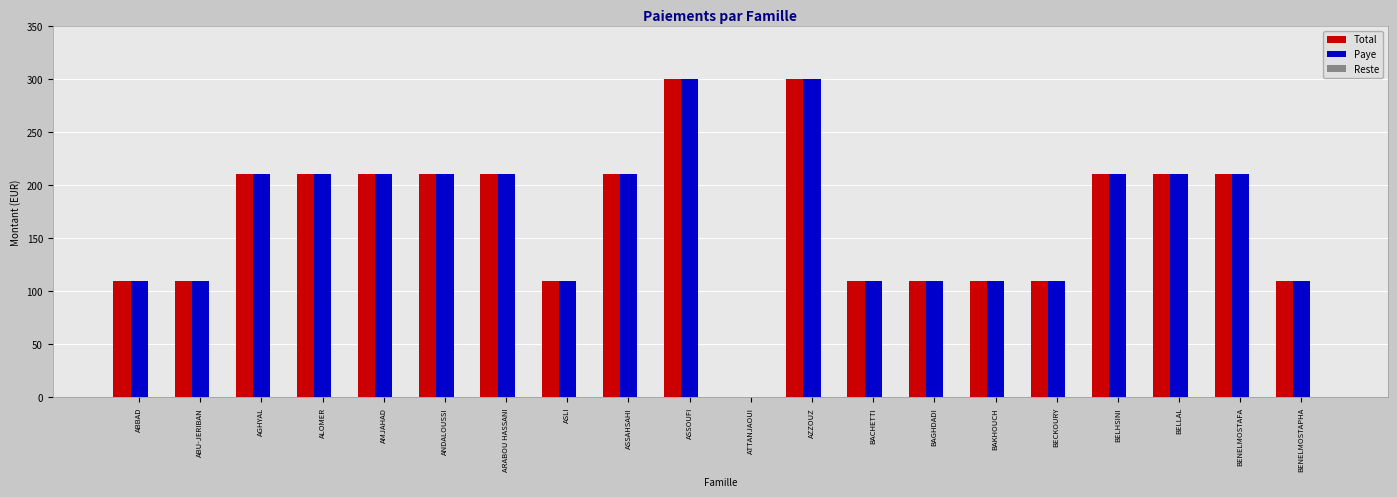

Are the bars grouped side by side (vs. stacked)?

Yes